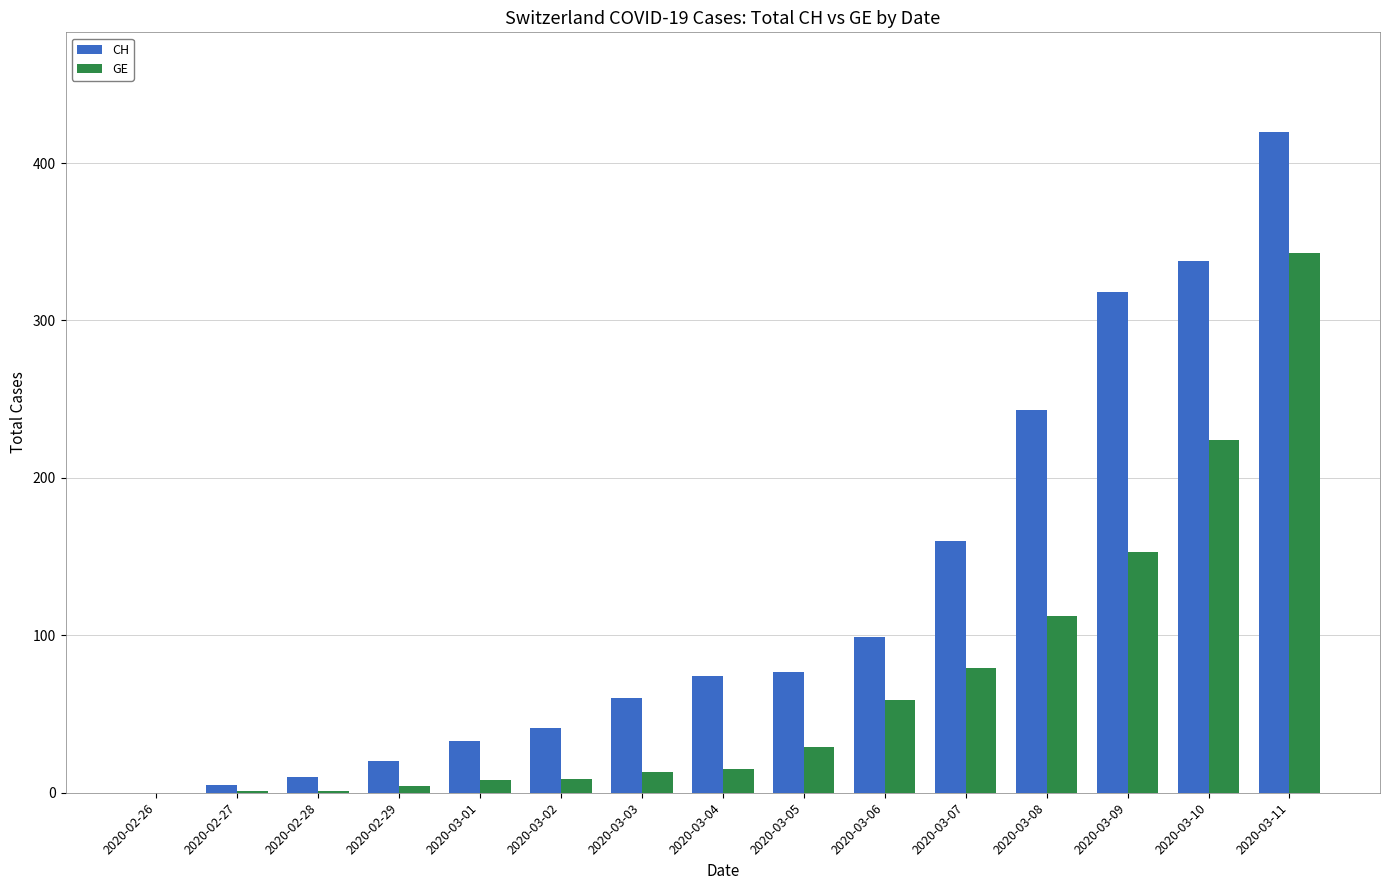

Which series has the largest range (max minus min)?

CH